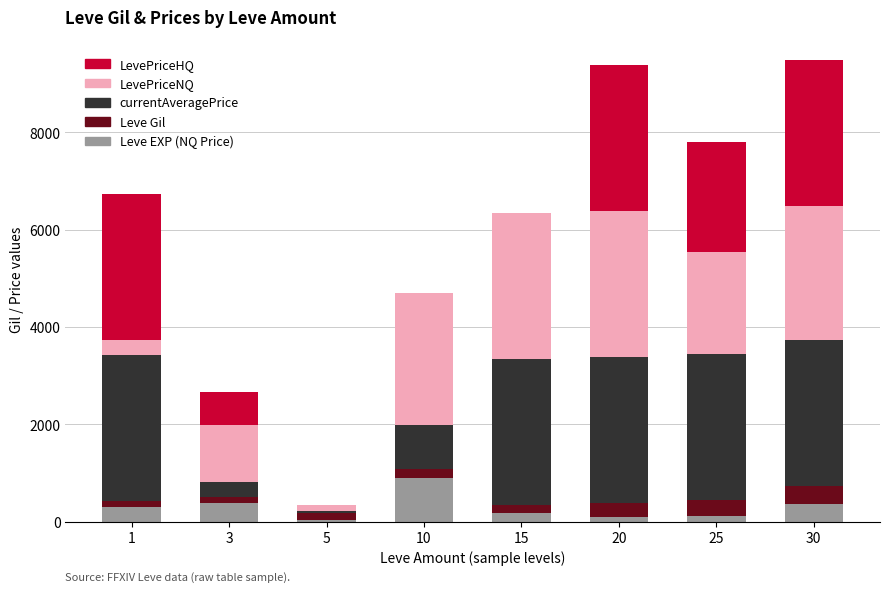

What is the sum of all Leve EXP (NQ Price) values?

2420.0